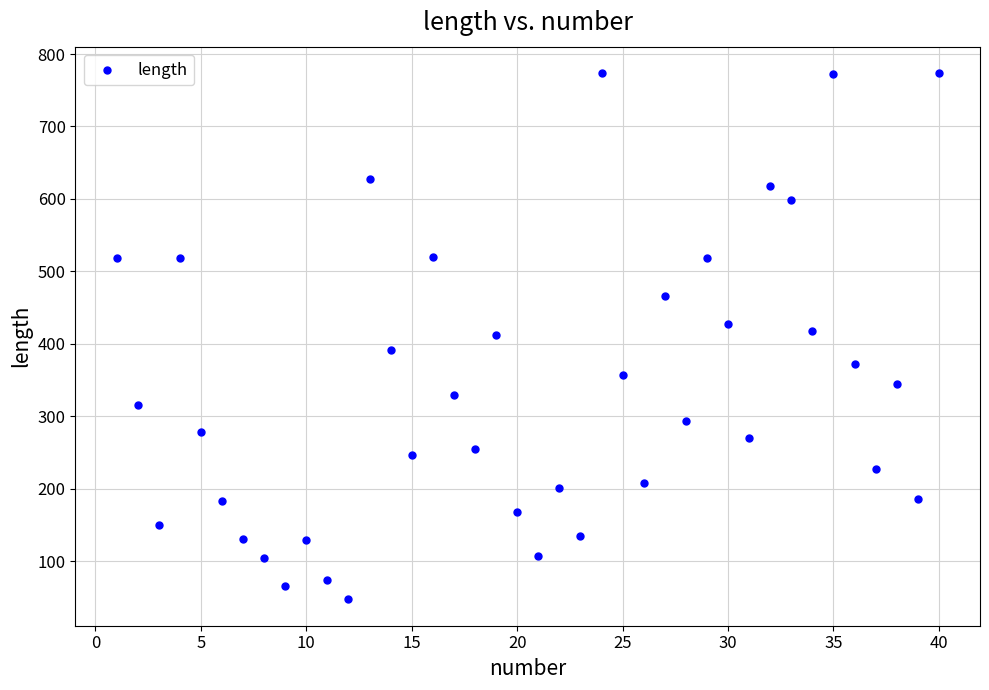

What is the range of X values (max minus min)?

39.0